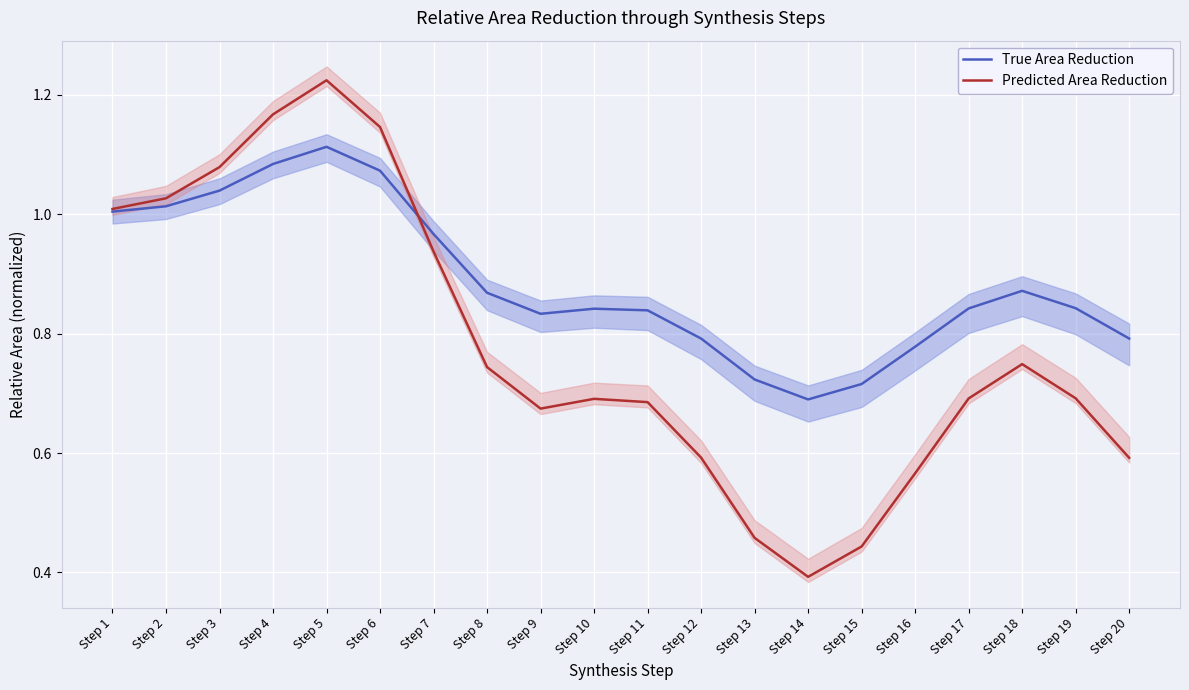

What is the total value across all series at Step 17?

1.5